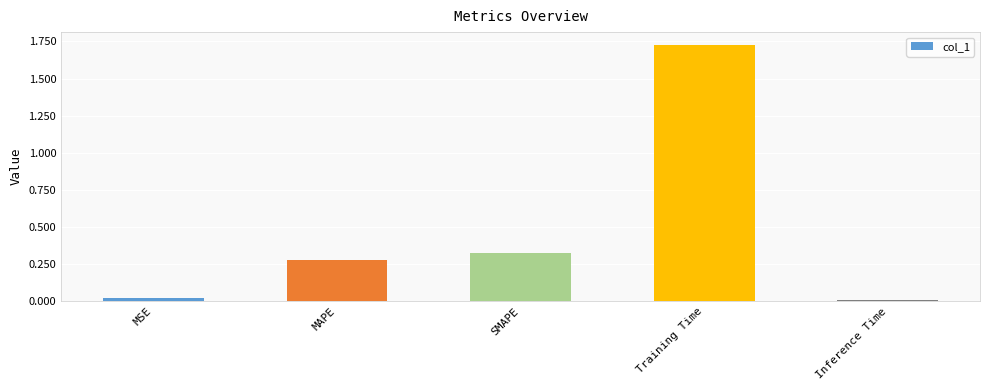

What is the average value?

0.5